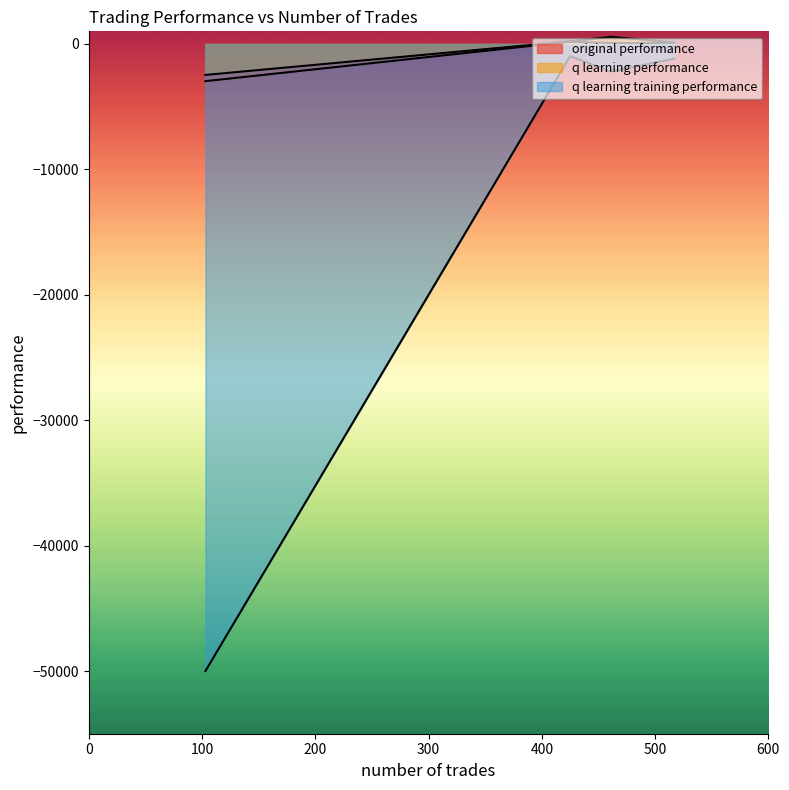

How many data points does each series have?

4